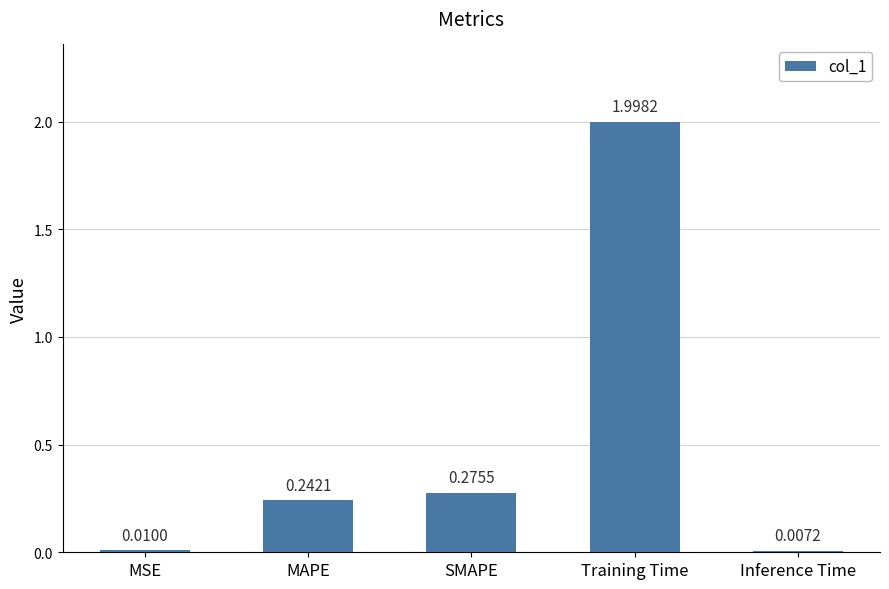

What is the difference between the maximum and minimum values?

2.0